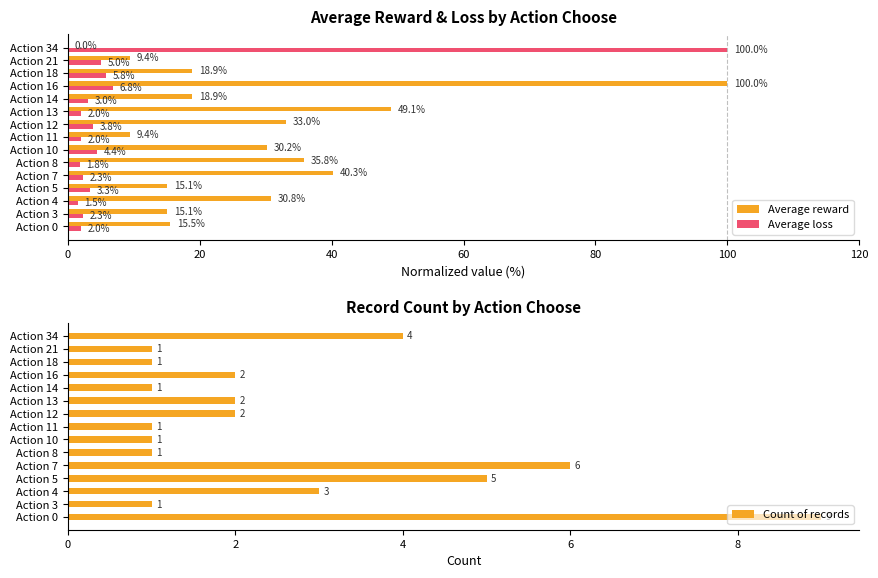

What is the highest value of the Count of records series?

9